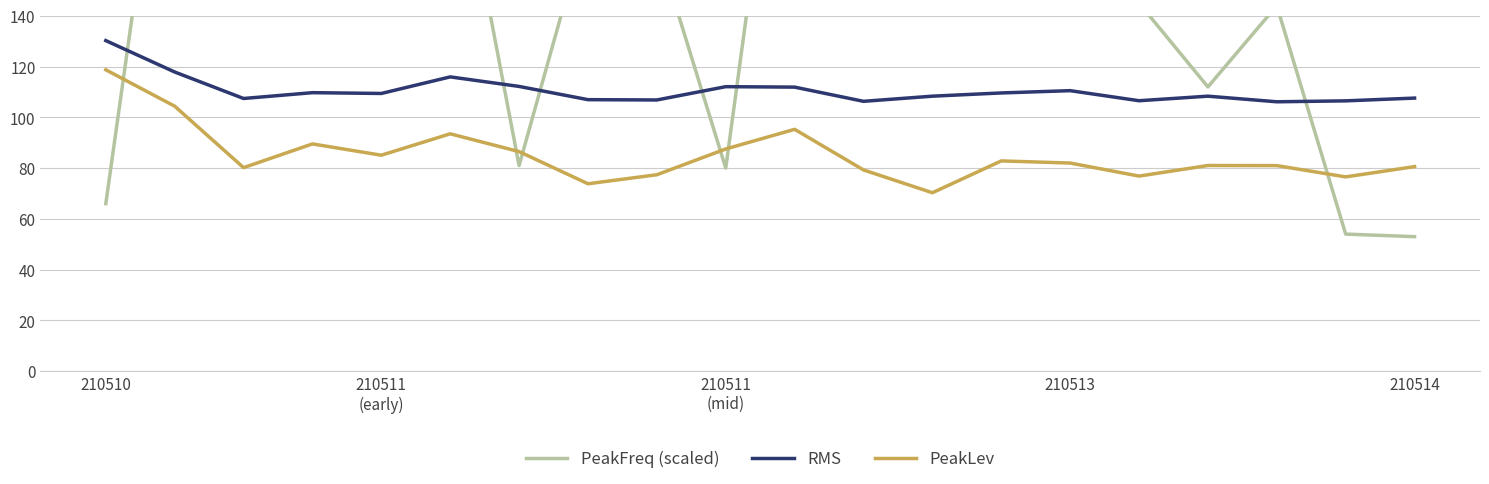

What is the difference between the maximum and minimum values in the PeakFreq (scaled) series?

387.0